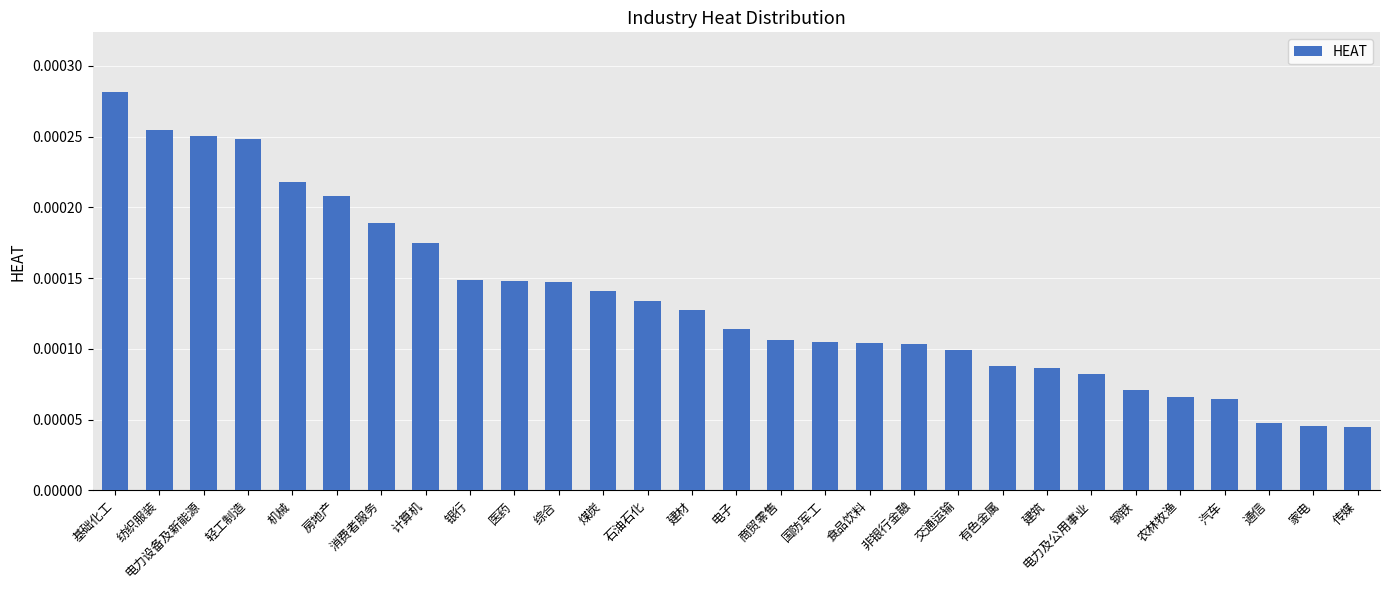

How many data points does each series have?

29